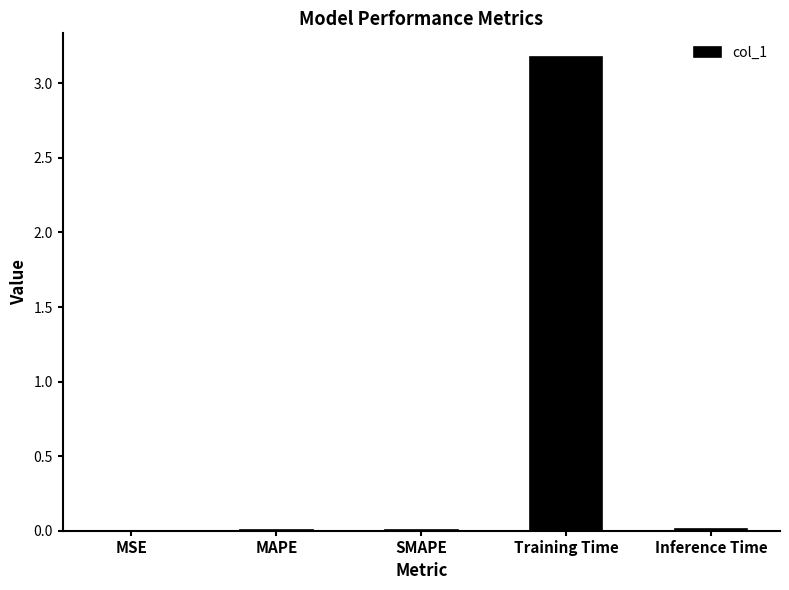

Which category has the highest value across all series?

Training Time